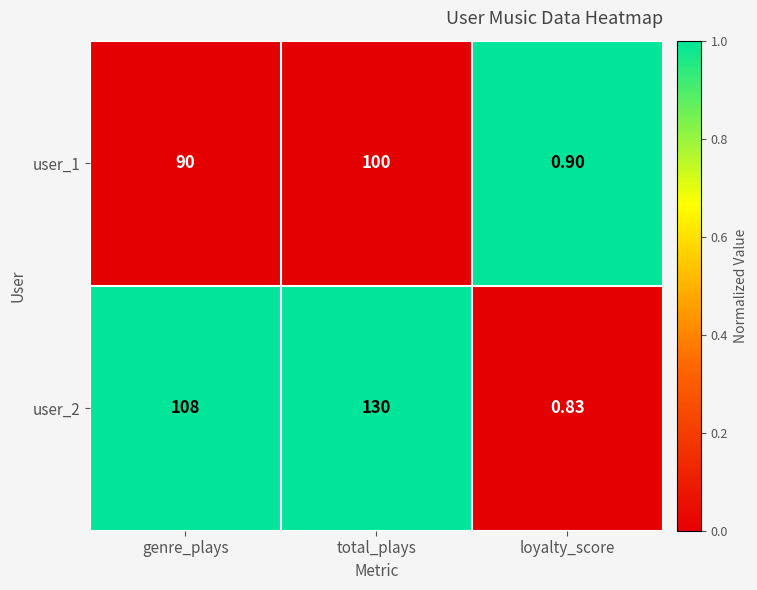

Count the number of data series in this chart.

2